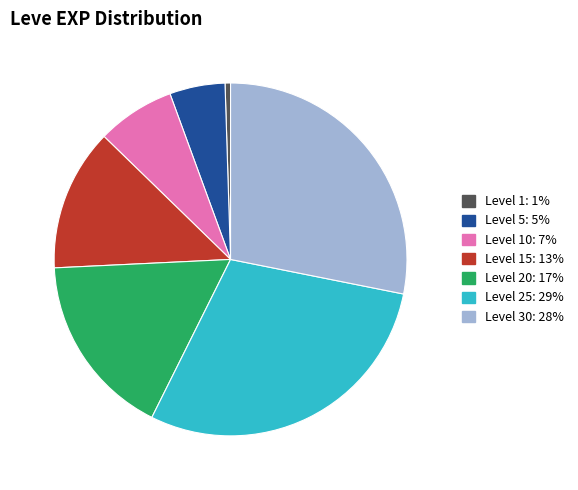

Is there any slice that represents more than half of the pie?

No